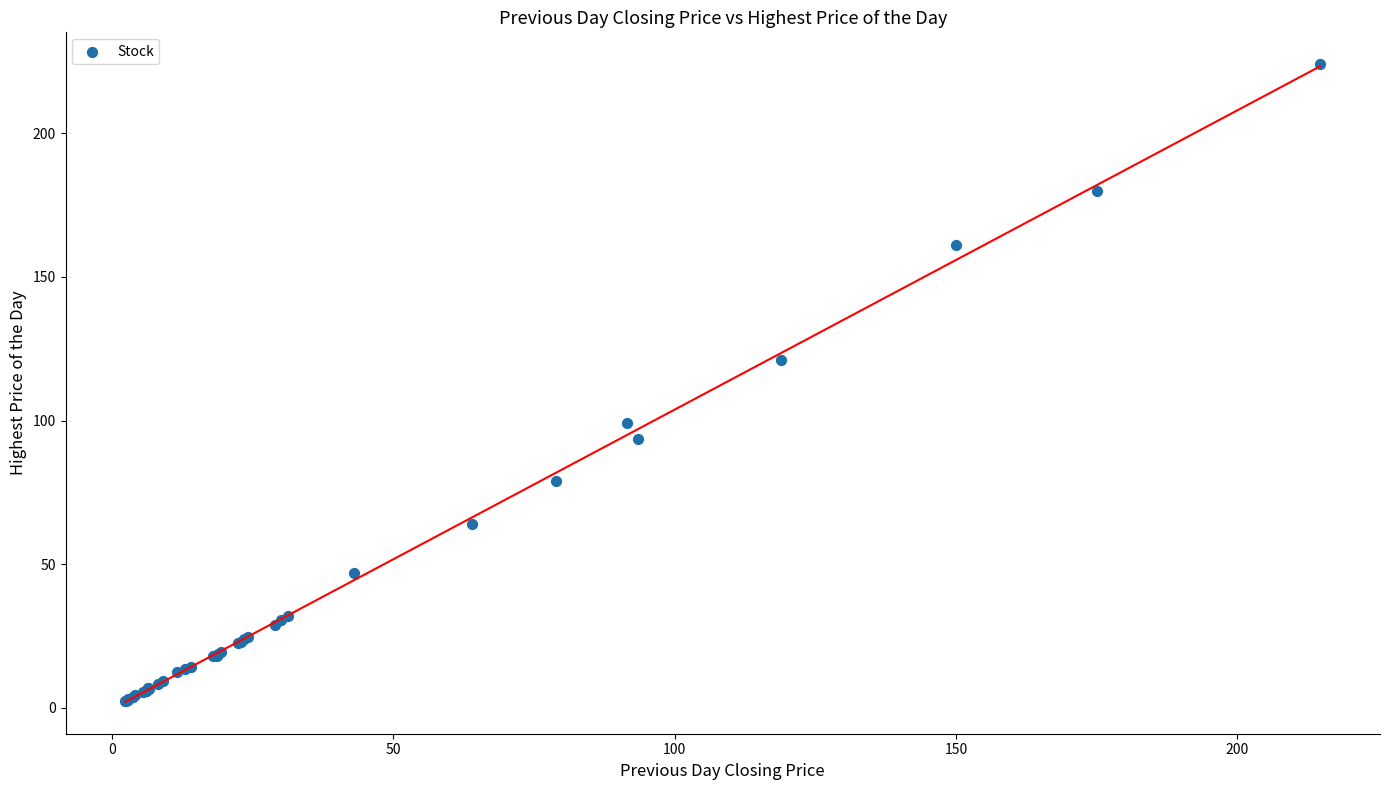

What Y value in the scatter plot is closest to 113?

121.0